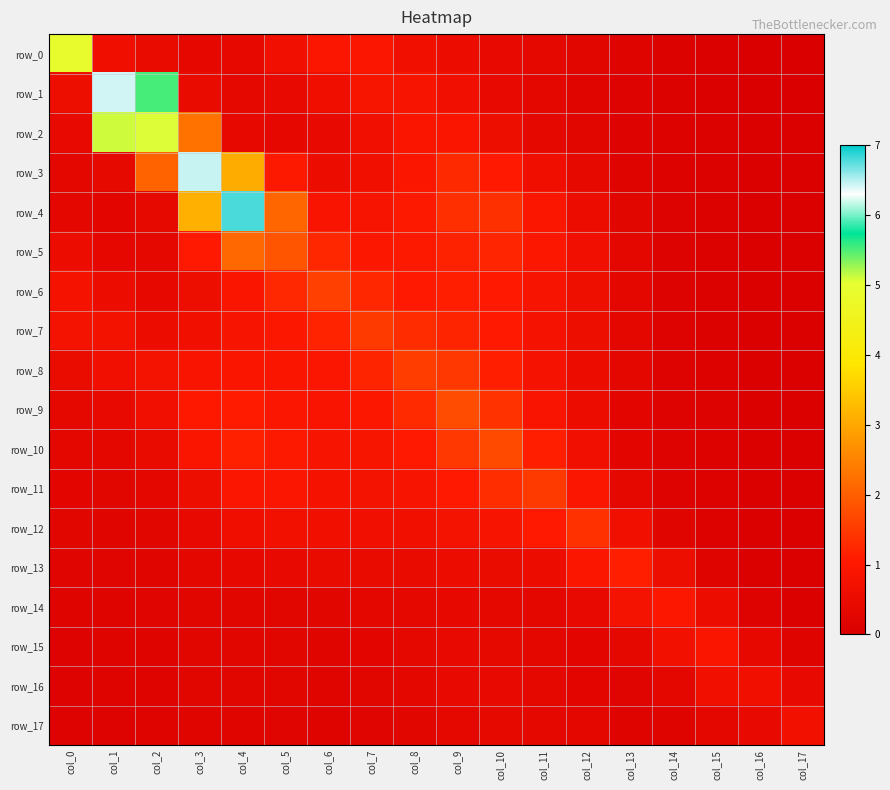

How many data points does each series have?

18